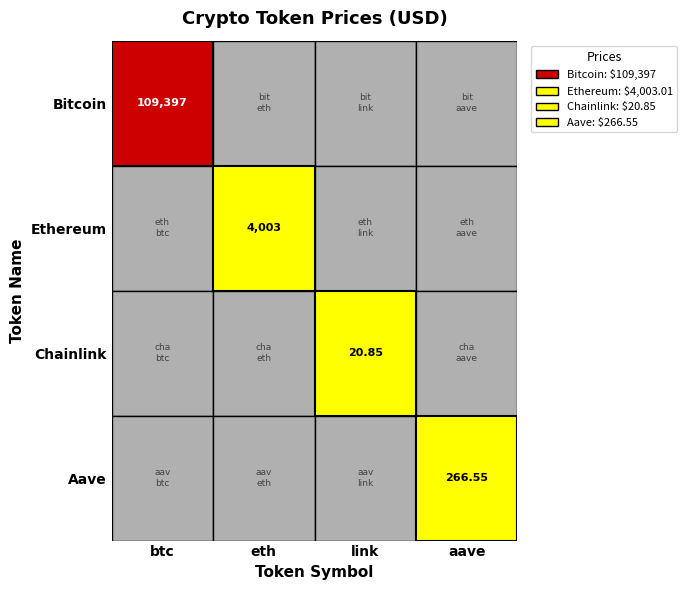

Rank the series at 1 from highest to lowest value.

Bitcoin, Ethereum, Aave, Chainlink